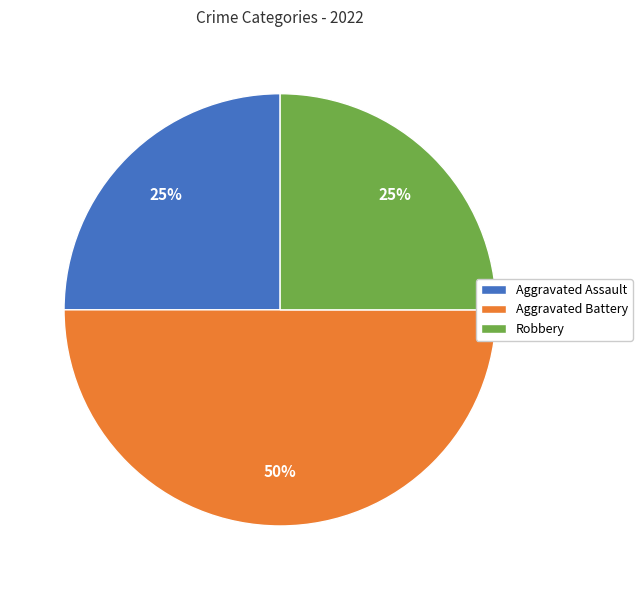

How many slices are in this pie chart?

3